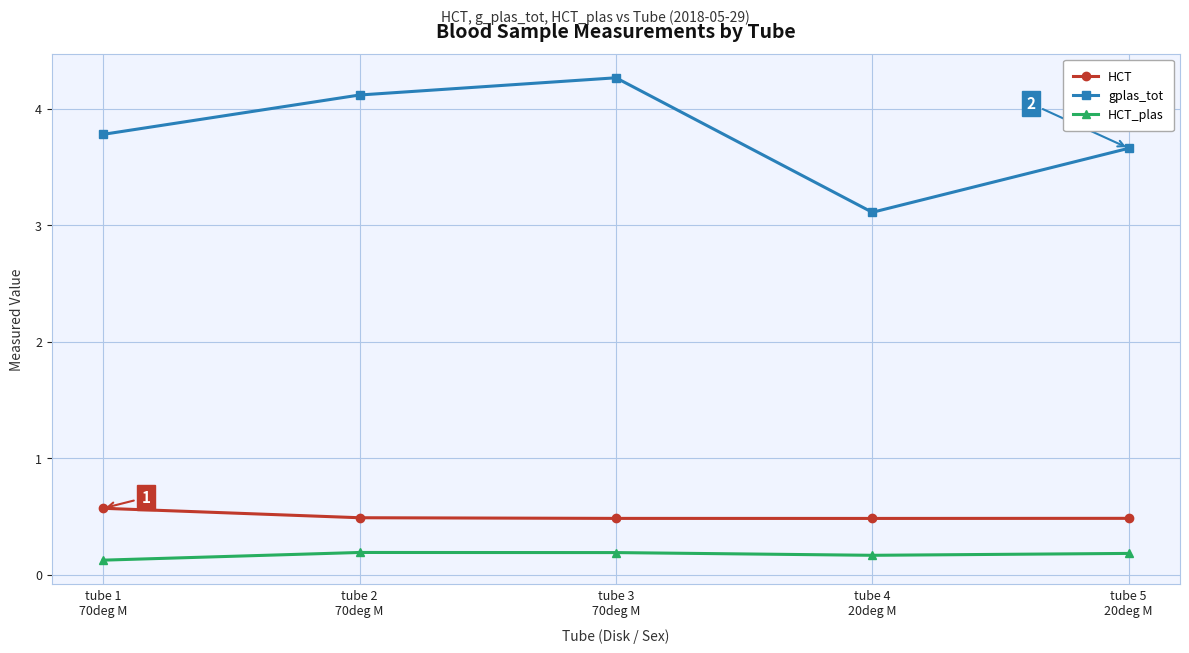

True or false: HCT_plas has a value of 0.2 at tube 3
70deg M.

True